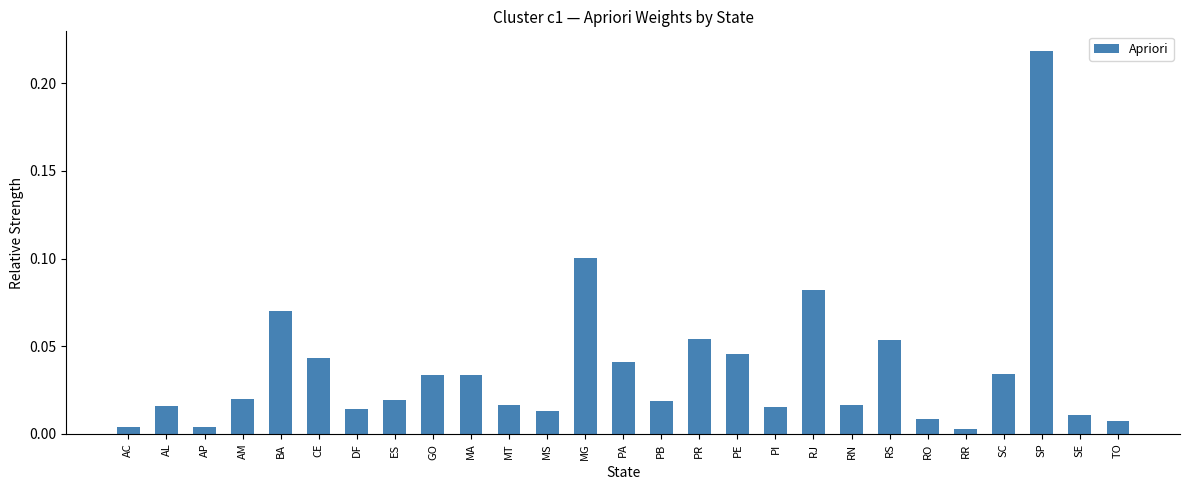

True or false: the data shows 0.1 at SC.

False